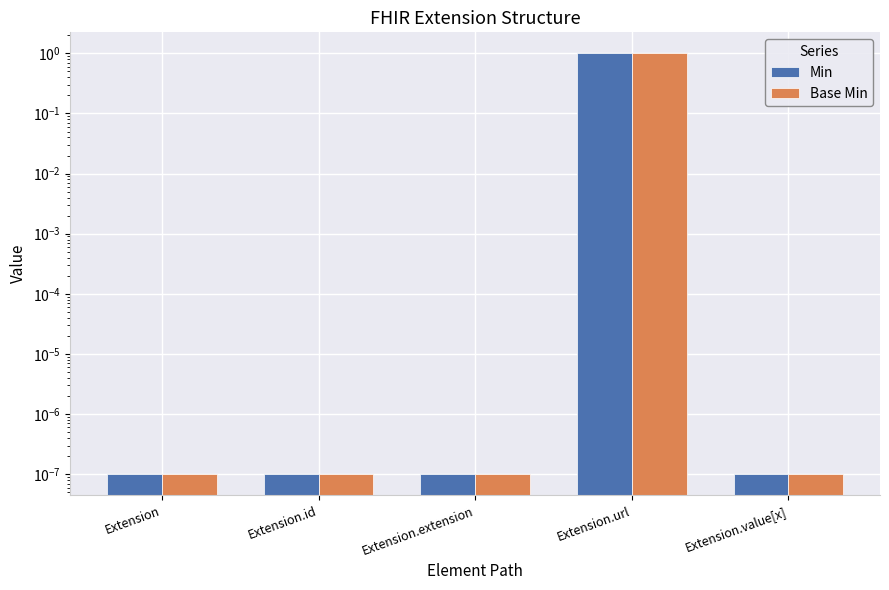

What is the sum of the Min values at Extension.url and Extension.value[x]?

1.0